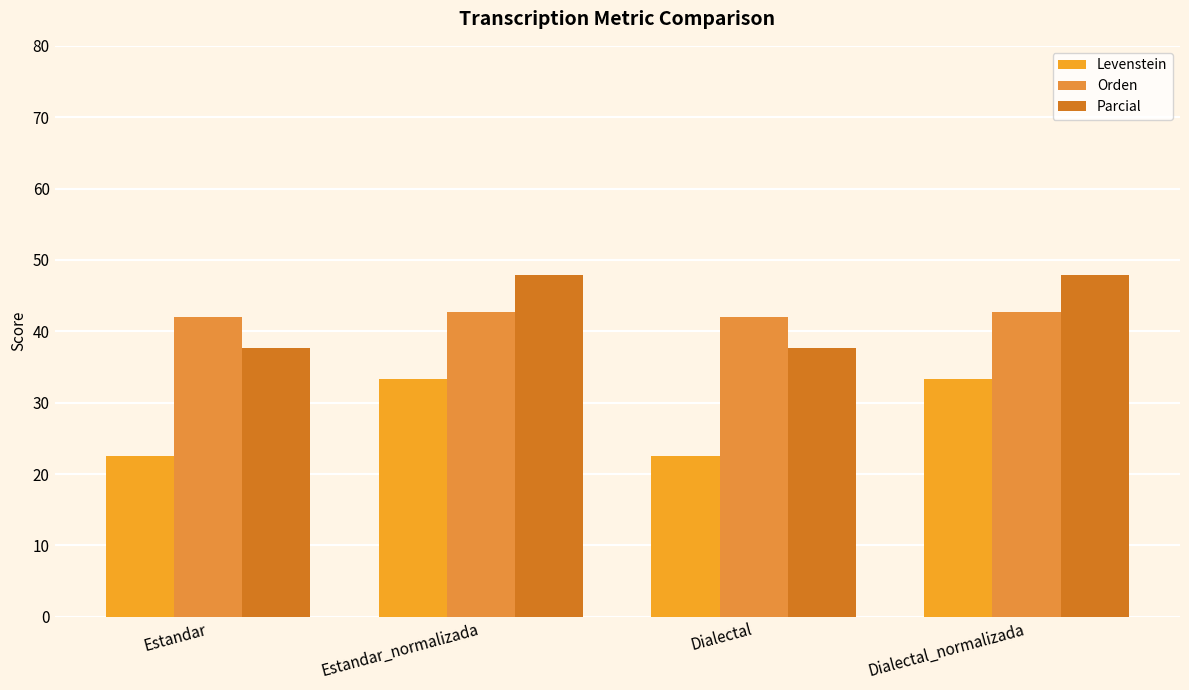

Reading right to left, list all the values displayed in this chart.

Levenstein: Dialectal_normalizada=33.3	Dialectal=22.5	Estandar_normalizada=33.3	Estandar=22.5
Orden: Dialectal_normalizada=42.6	Dialectal=42.0	Estandar_normalizada=42.6	Estandar=42.0
Parcial: Dialectal_normalizada=47.9	Dialectal=37.7	Estandar_normalizada=47.9	Estandar=37.7